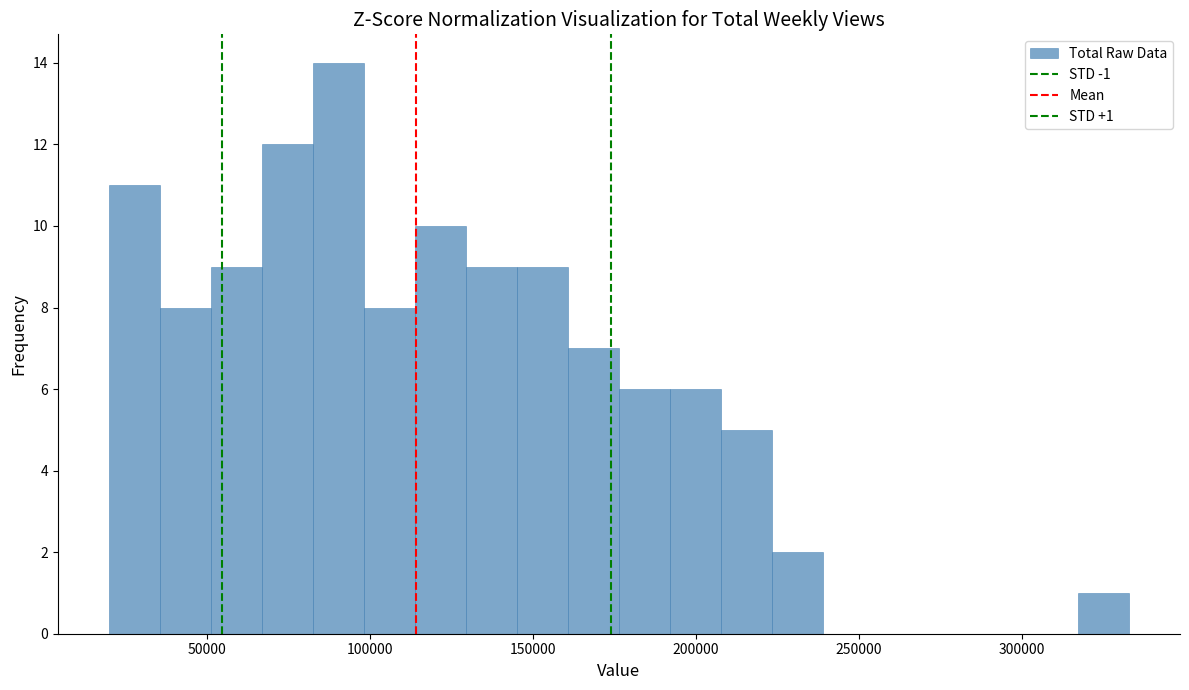

Around what value on the x-axis is the tallest bar? Give the approximate position of its centre, as read against the axis.

90000